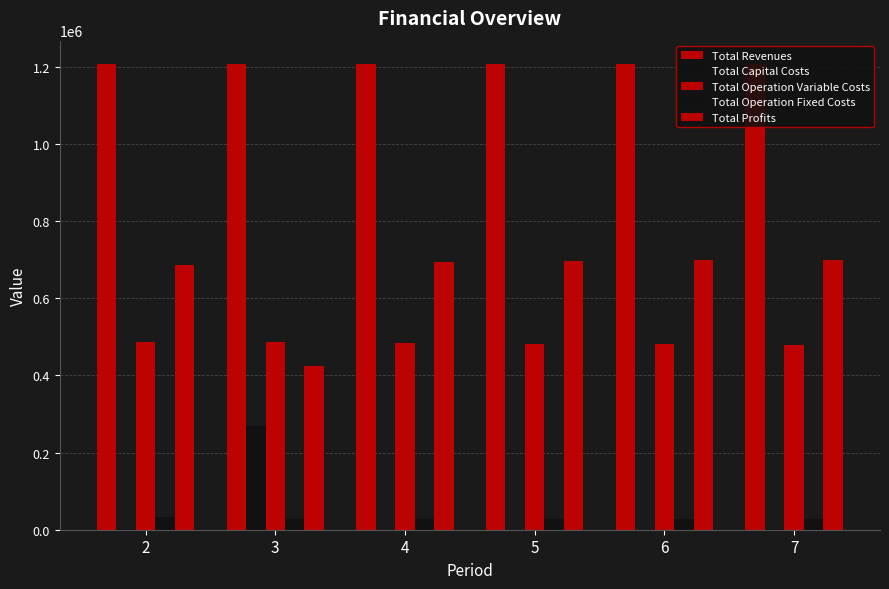

Count the number of data series in this chart.

5